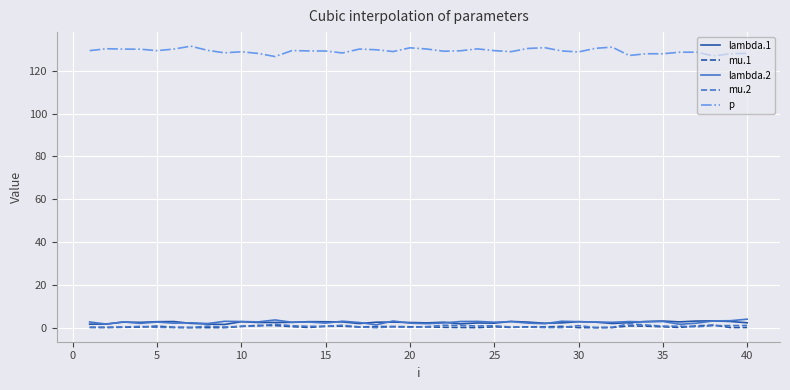

True or false: mu.1 and lambda.1 cross at least once.

False